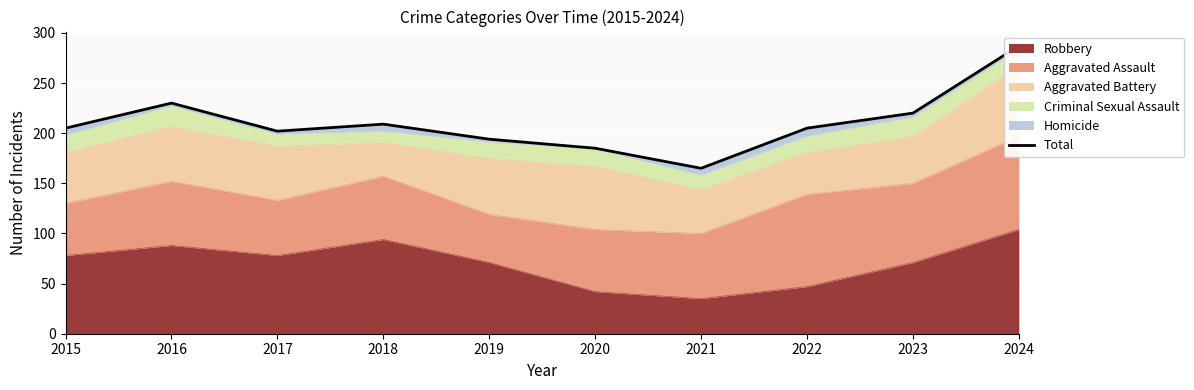

Which has a higher value, 2020 or 2023?

2023